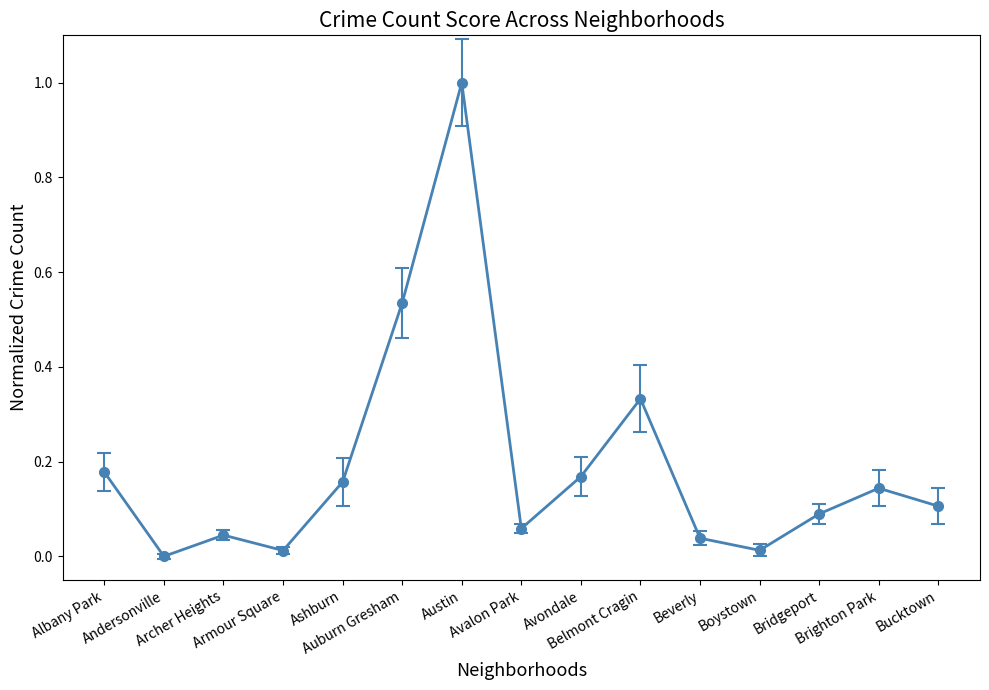

How many points are higher than both their immediate neighbors (excluding endpoints)?

4